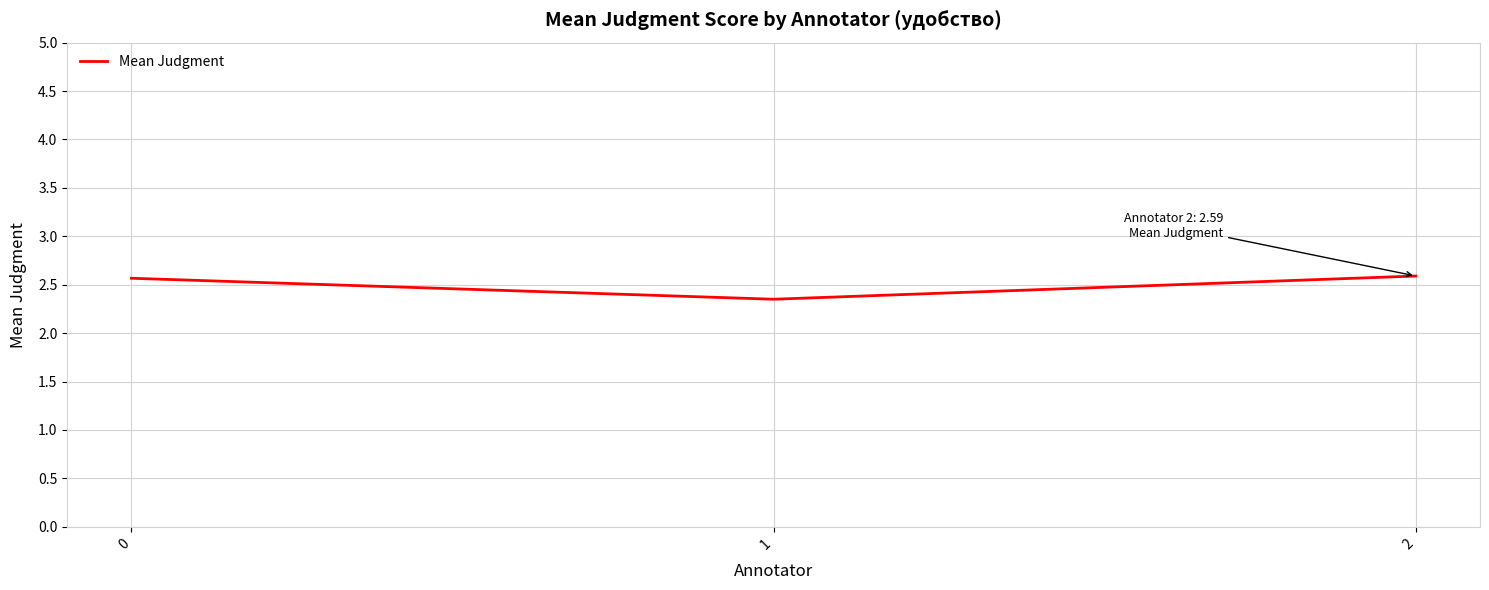

How many values are between 2 and 3?

3